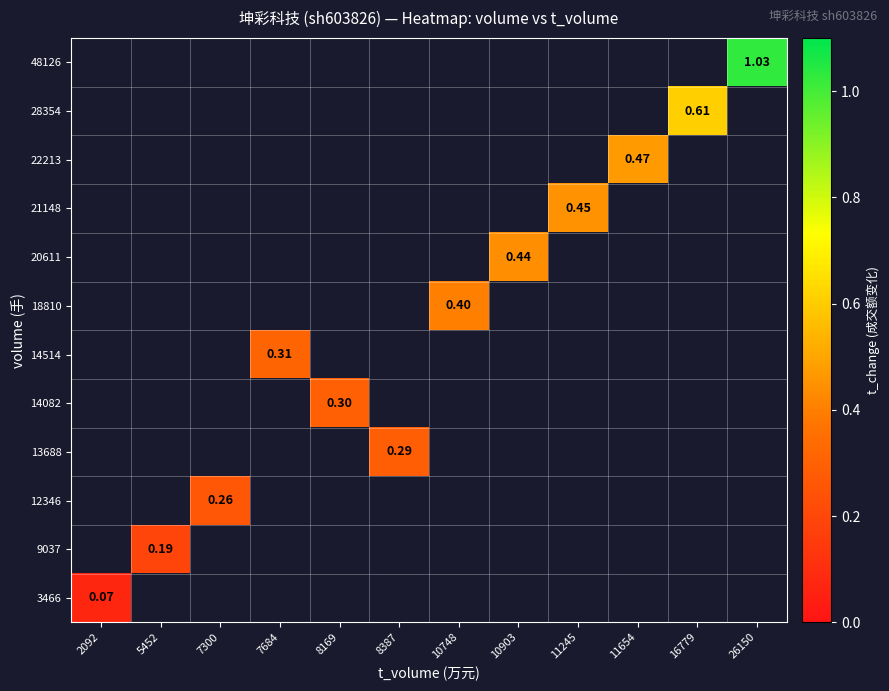

How many distinct data groups are displayed?

12